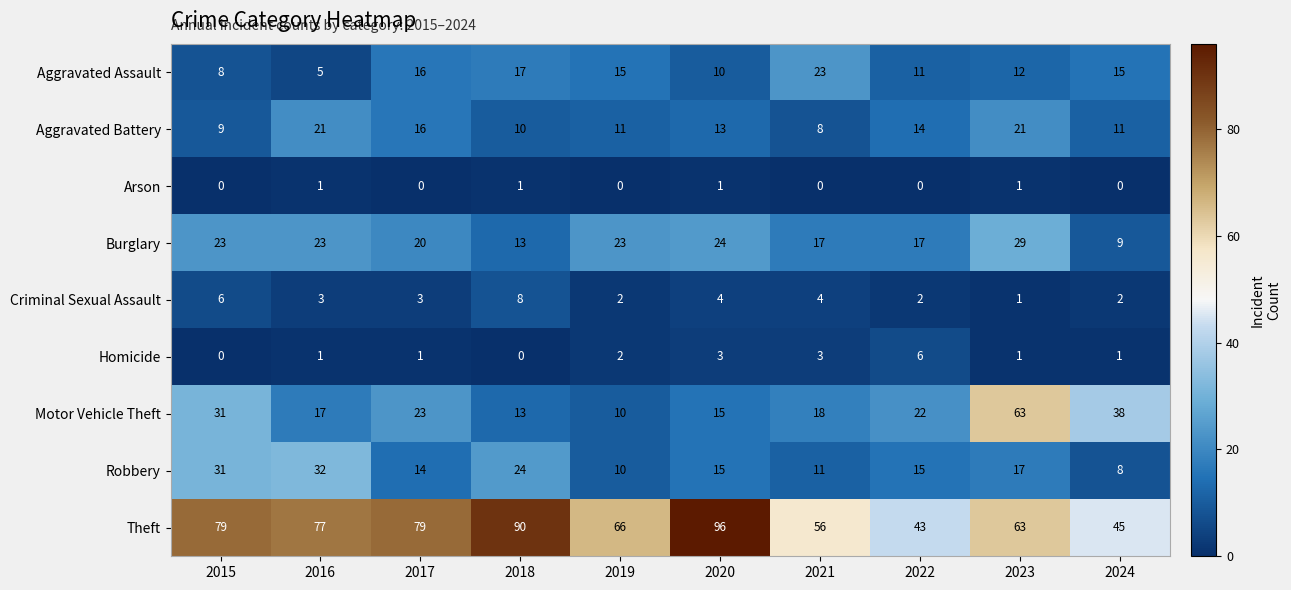

What is the sum of all Motor Vehicle Theft values?

250